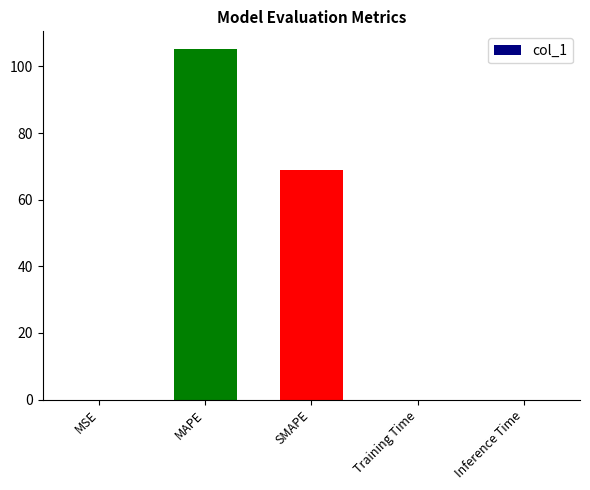

True or false: the data shows 69.0 at SMAPE.

True